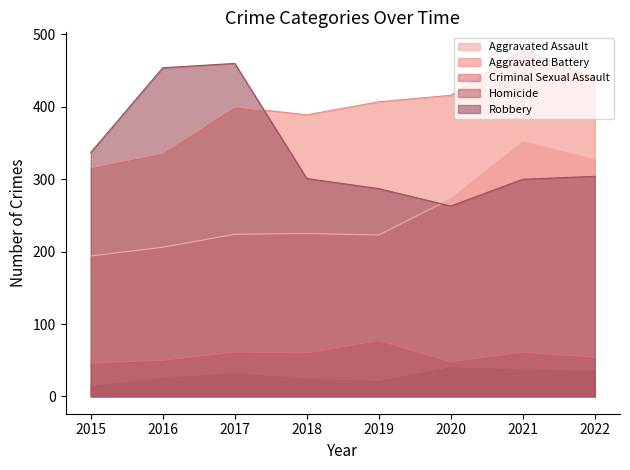

How many data points does each series have?

8